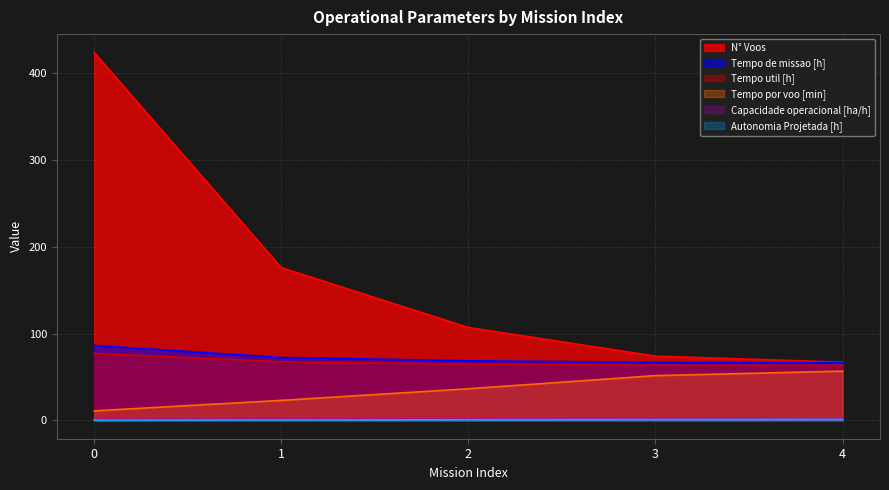

What is the total value across all series at 4?

256.0